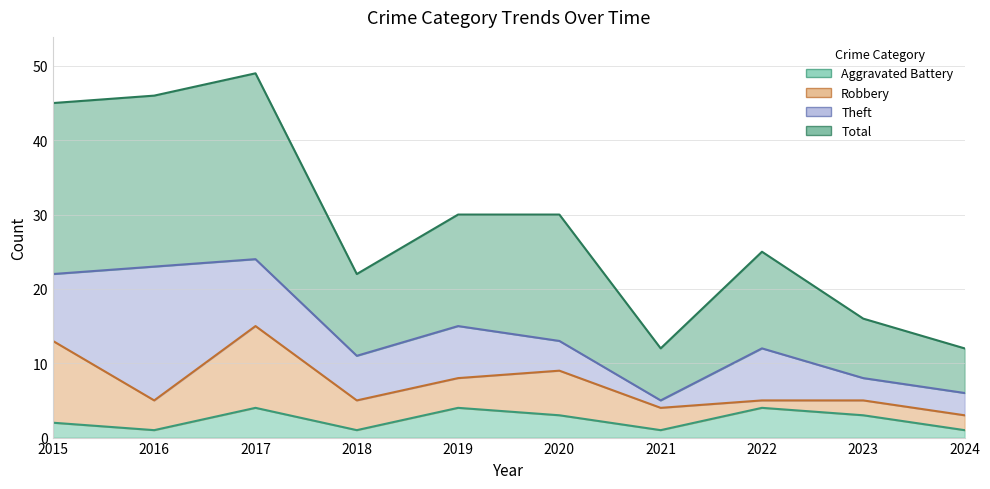

What is the spread (max minus min) of values at 2019?

26